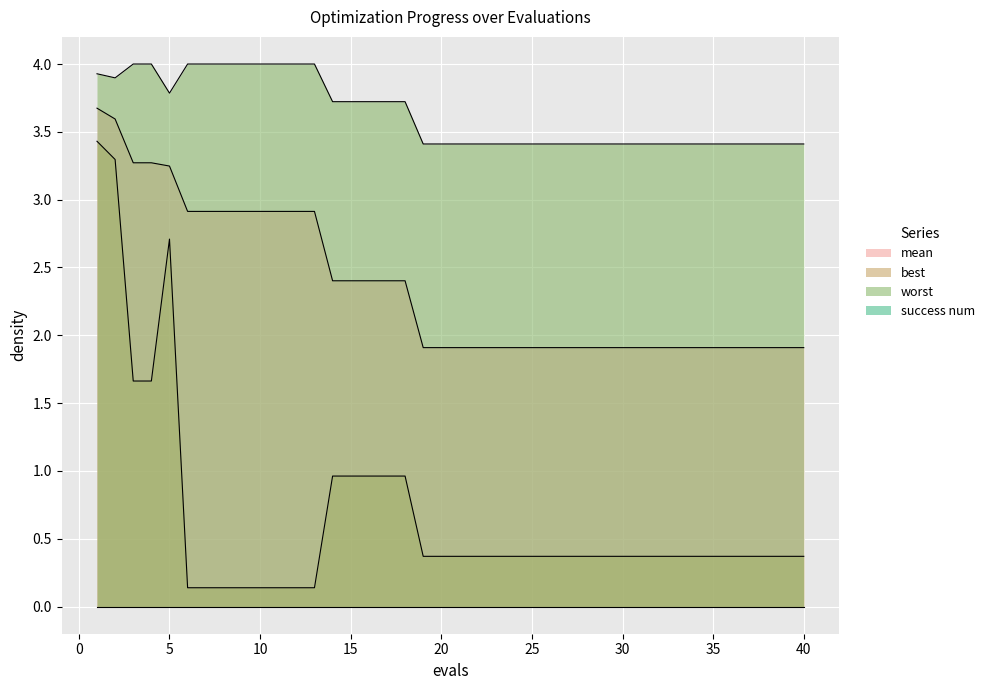

Rank the series by their maximum value, from highest to lowest.

worst, mean, best